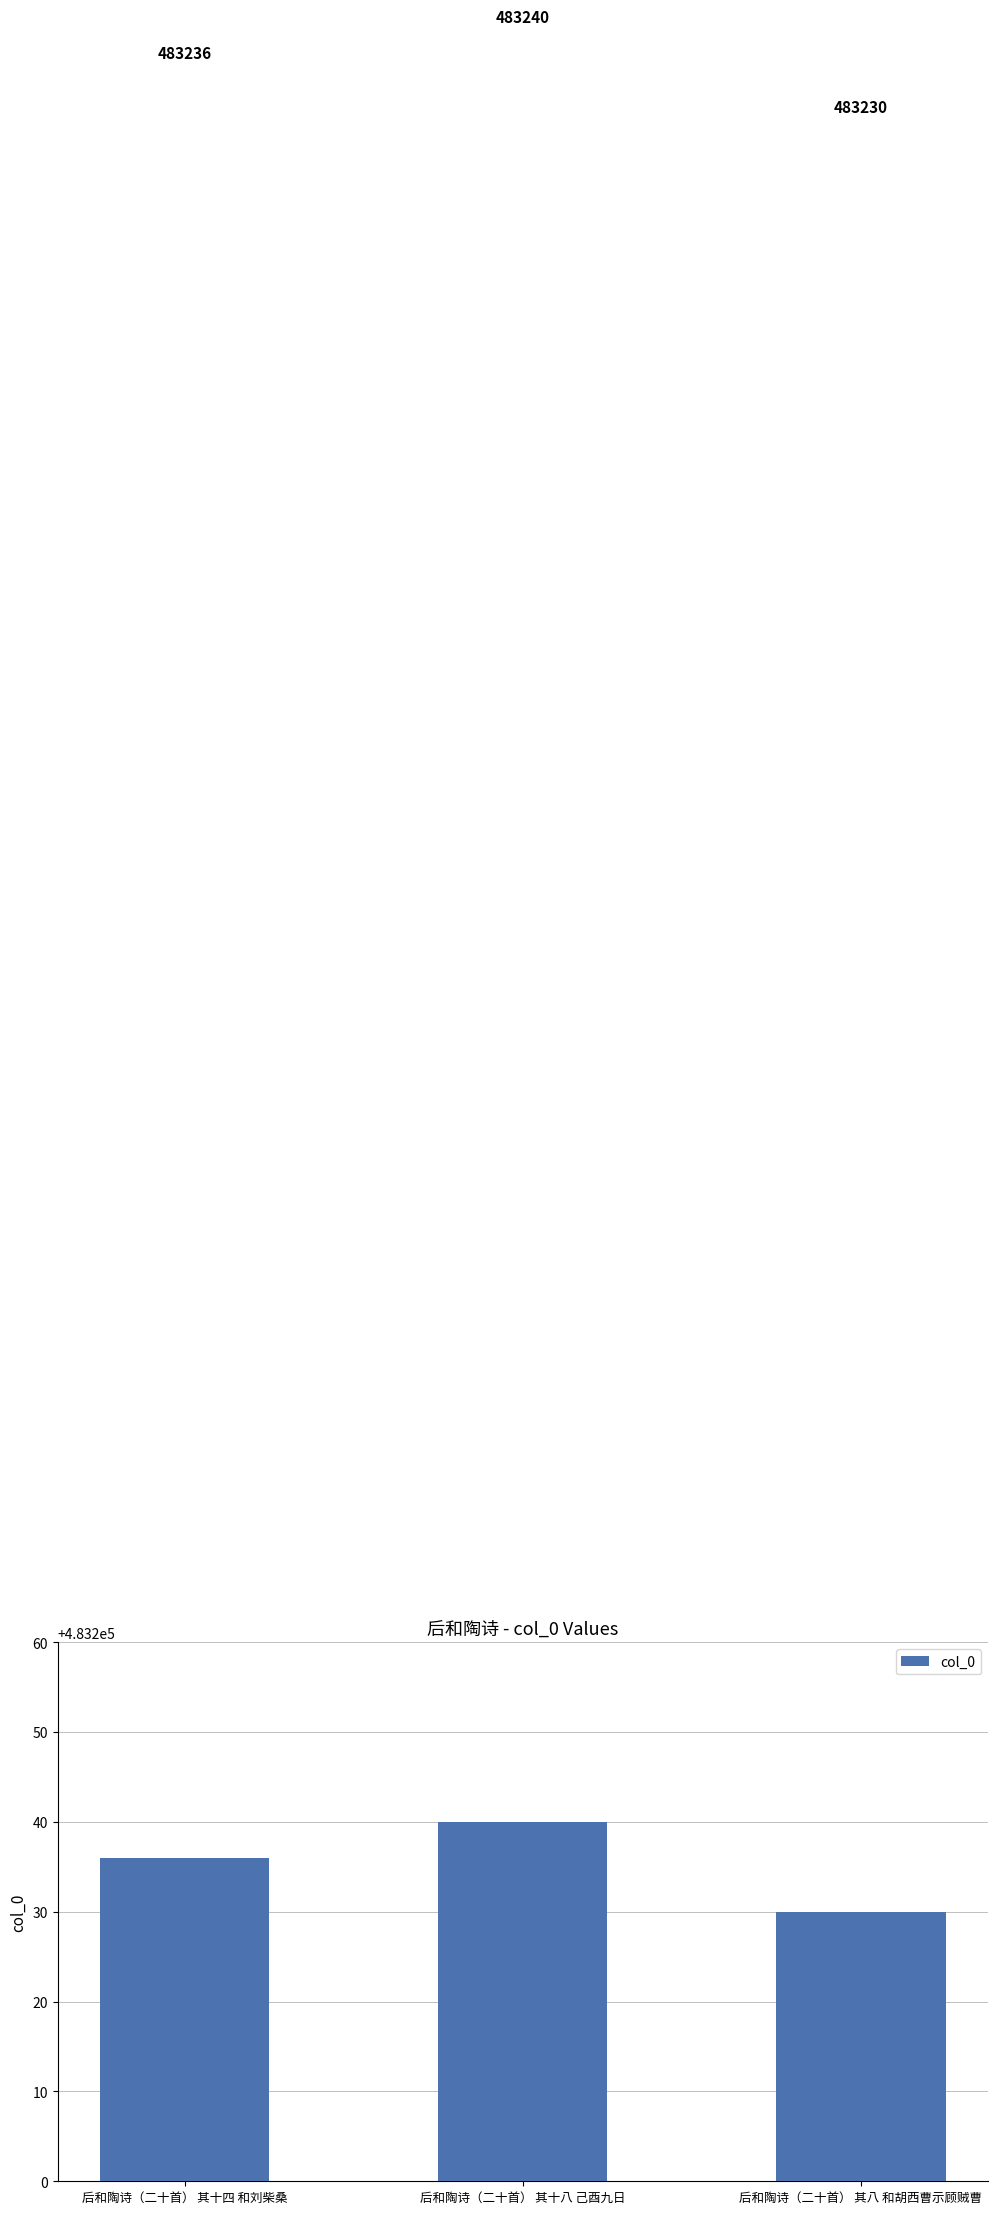

The chart shows a value of 302644 at 后和陶诗（二十首） 其十八 己酉九日. True or false?

False